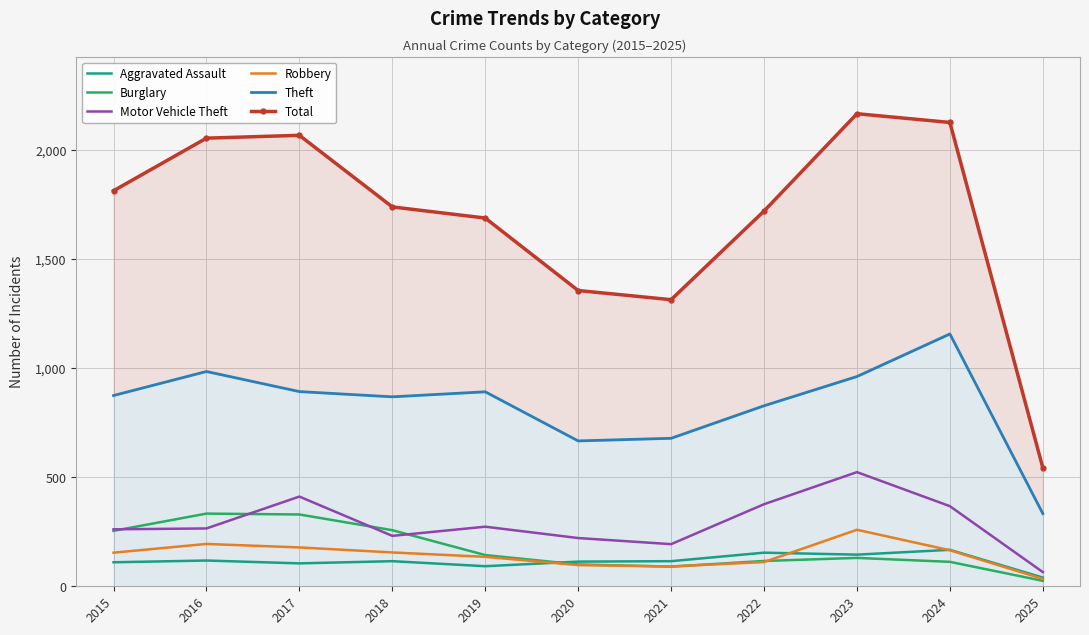

True or false: Aggravated Assault has more than 2 points higher than both neighbors.

True